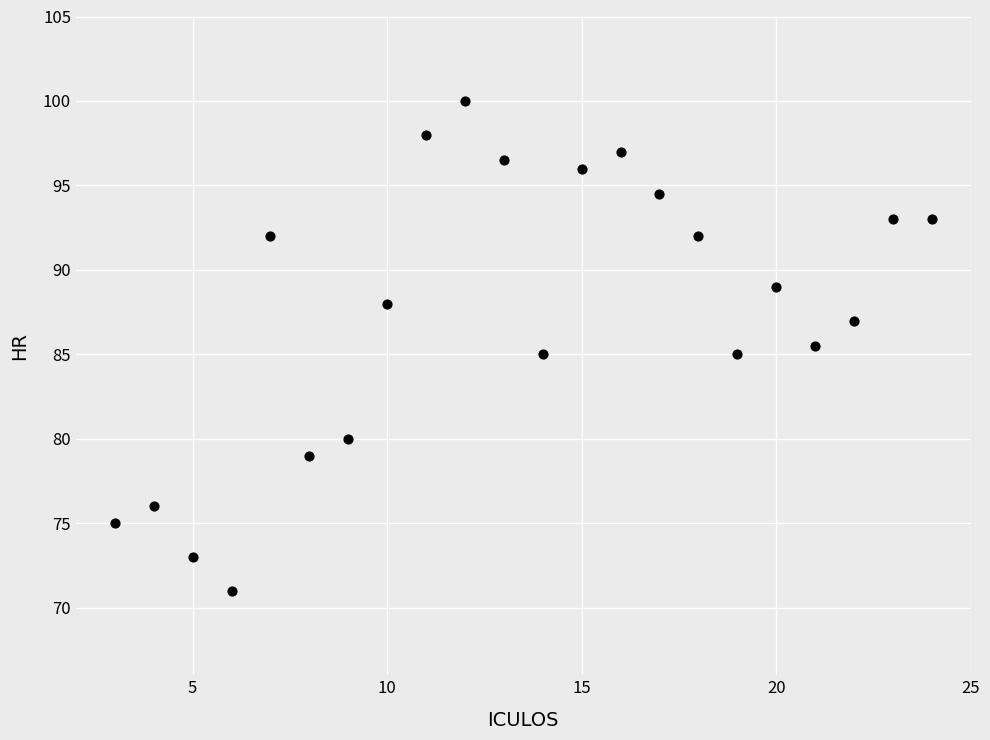

What is the range of Y values (max minus min)?

29.0